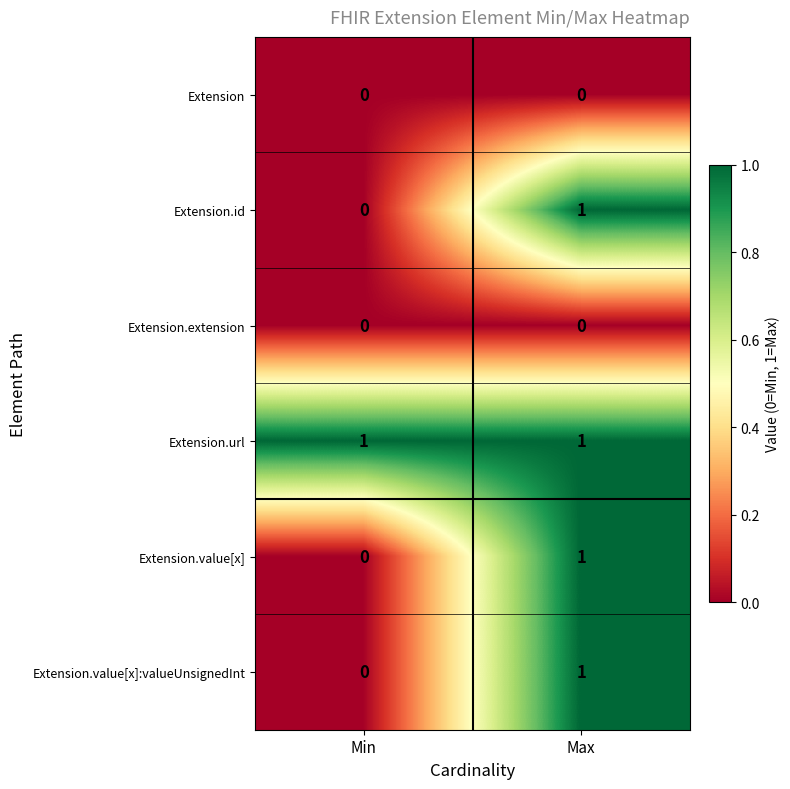

List the labels in order of Extension.id value, largest first.

Max, Min